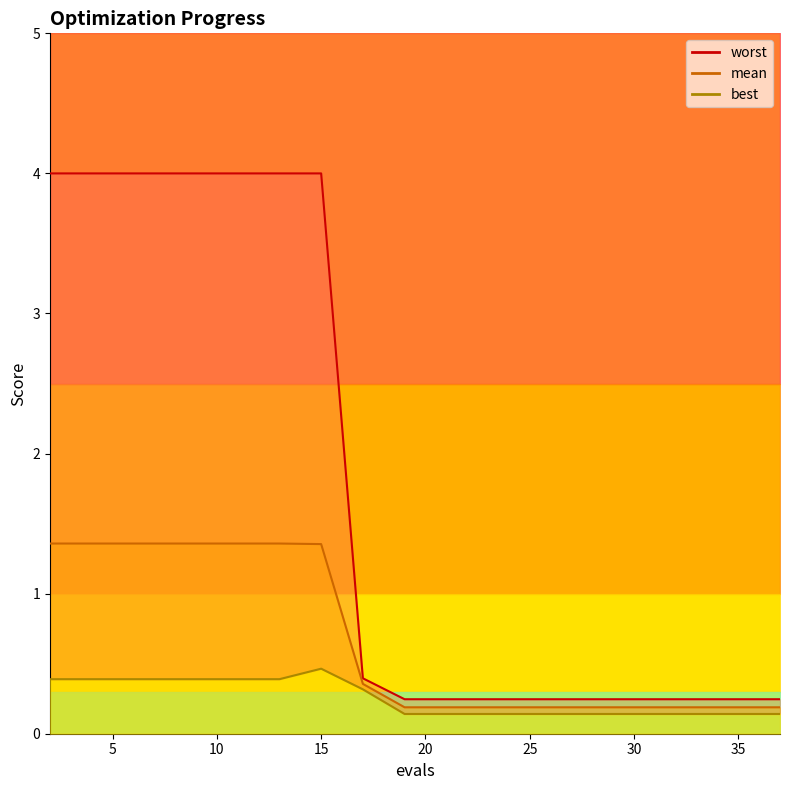

Rank the series at 8 from lowest to highest value.

best, mean, worst